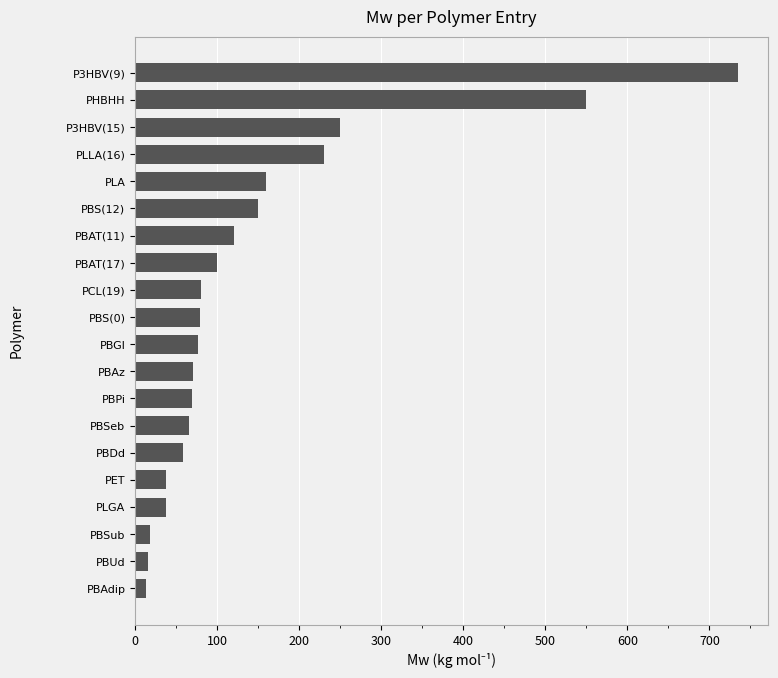

Which category has the highest value across all series?

P3HBV(9)